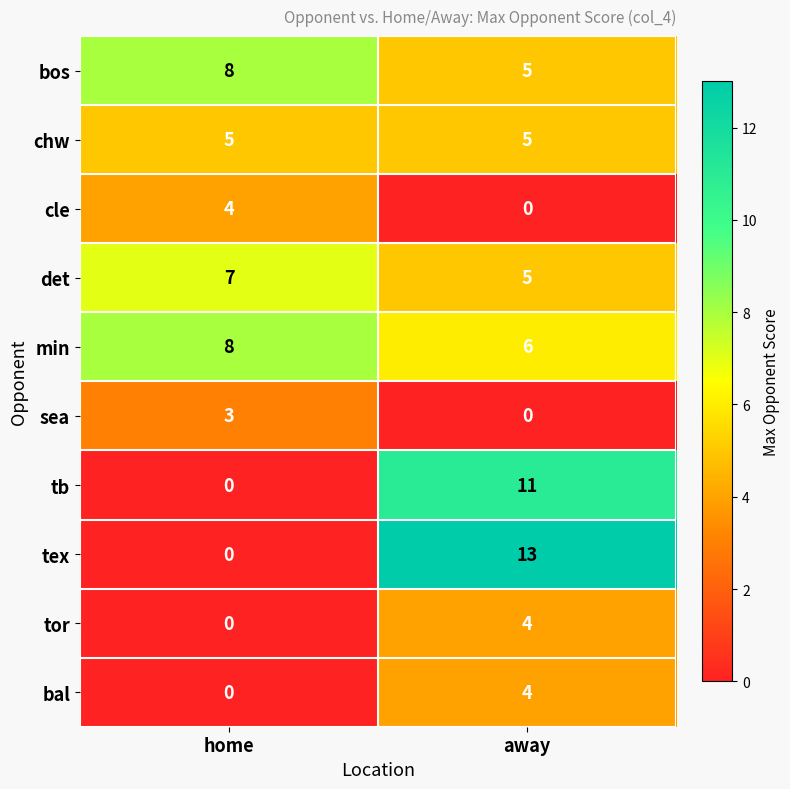

Rank the categories by cle value from lowest to highest.

away, home